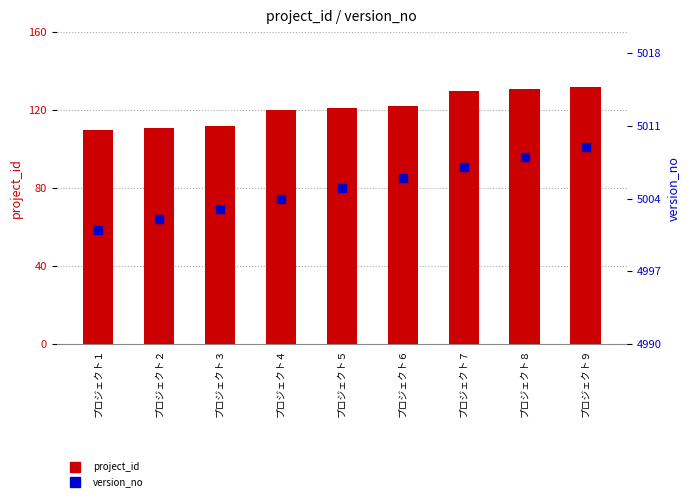

Reading left to right, list all the values displayed in this chart.

project_id: プロジェクト１=110	プロジェクト２=111	プロジェクト３=112	プロジェクト４=120	プロジェクト５=121	プロジェクト６=122	プロジェクト７=130	プロジェクト８=131	プロジェクト９=132
version_no: プロジェクト１=5001	プロジェクト２=5002	プロジェクト３=5003	プロジェクト４=5004	プロジェクト５=5005	プロジェクト６=5006	プロジェクト７=5007	プロジェクト８=5008	プロジェクト９=5009